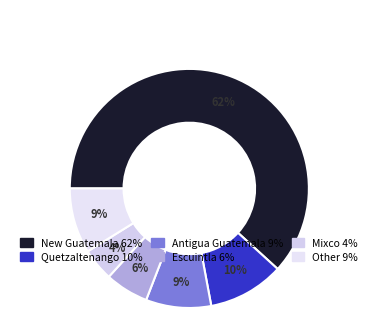

Does Quetzaltenango represent more than half of the total?

No